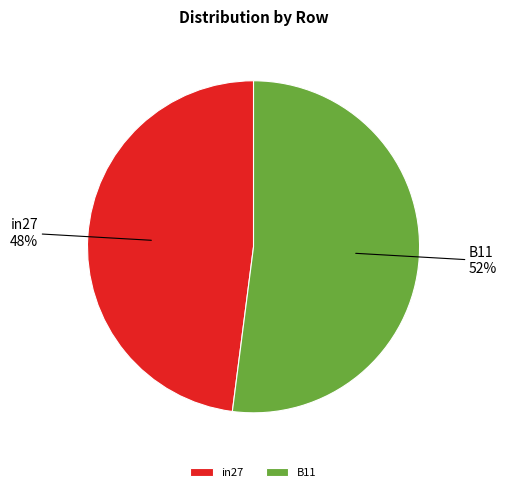

Combined, do in27 and B11 account for over 50%?

Yes